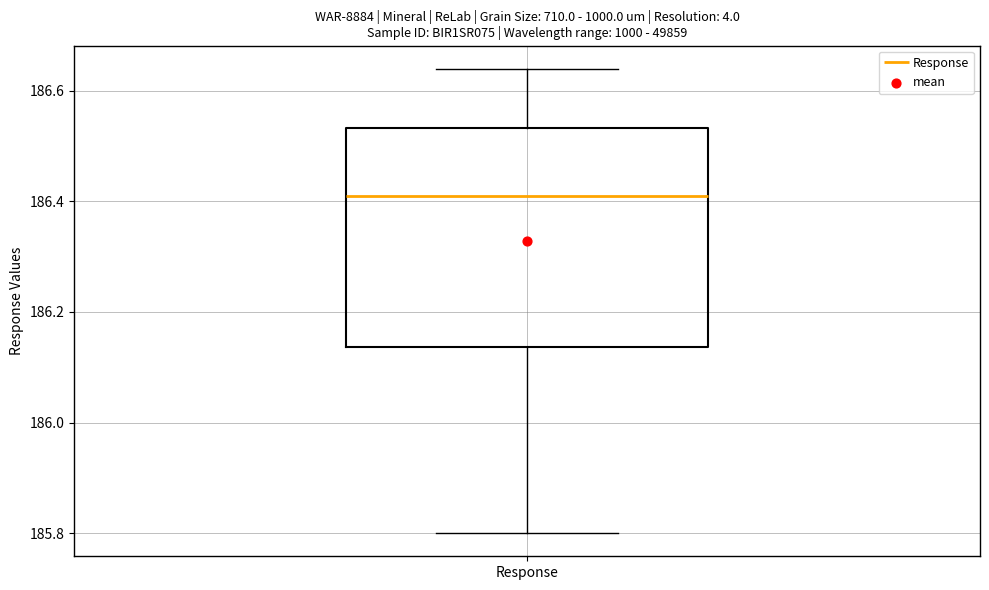

Transcribe this box plot: give where the median line is, the range the box spans, and where the two whiskers end, as read against the y-axis. The values are not printed on the chart, so give them approximately, as read against the axis.

median 186.42, box 186.14 to 186.54, whiskers 185.80 to 186.64